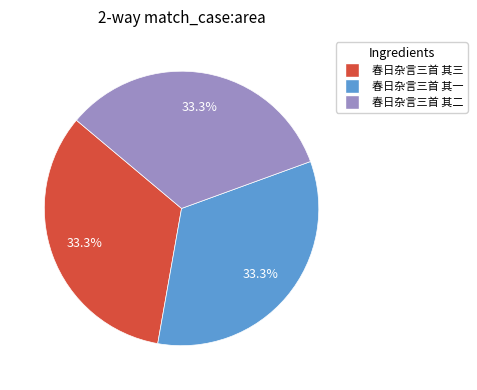

Is there a majority slice in this chart?

No